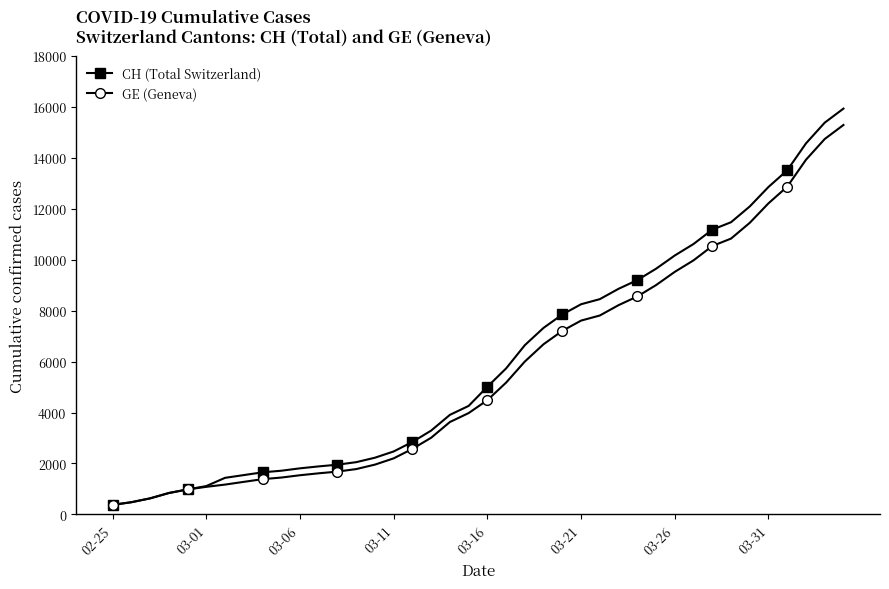

How many series are shown in this chart?

2